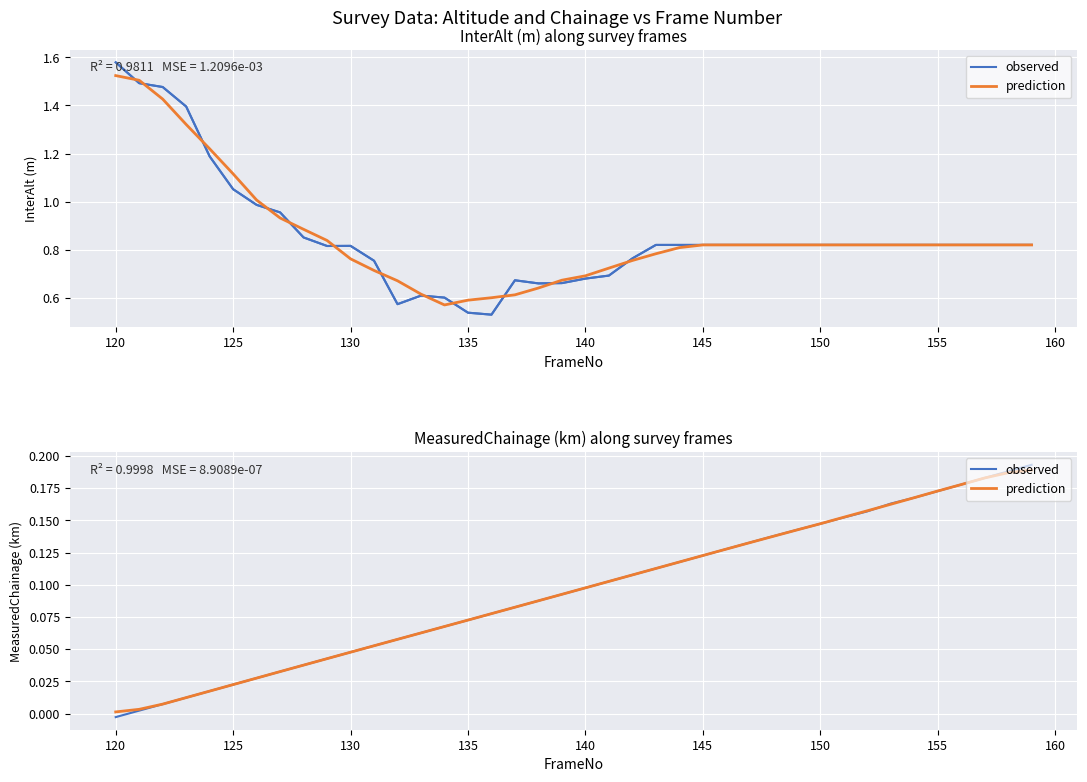

What are all the series names shown in the legend?

observed, prediction